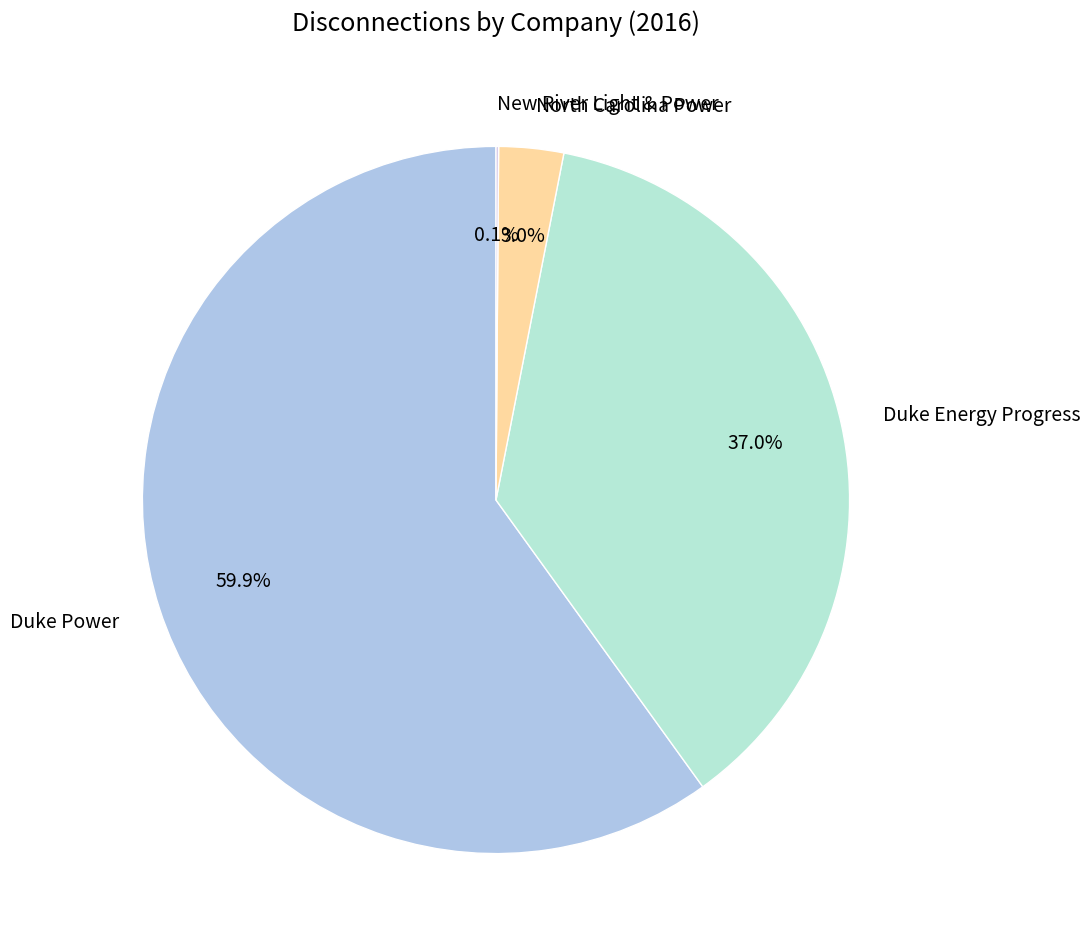

Is there any slice that represents more than half of the pie?

Yes